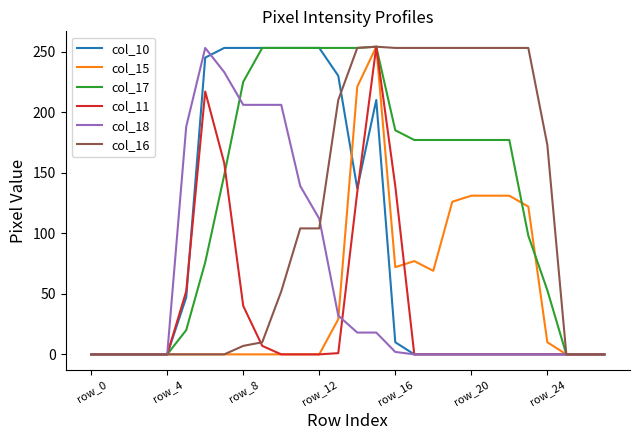

What is the maximum value for col_15?

254